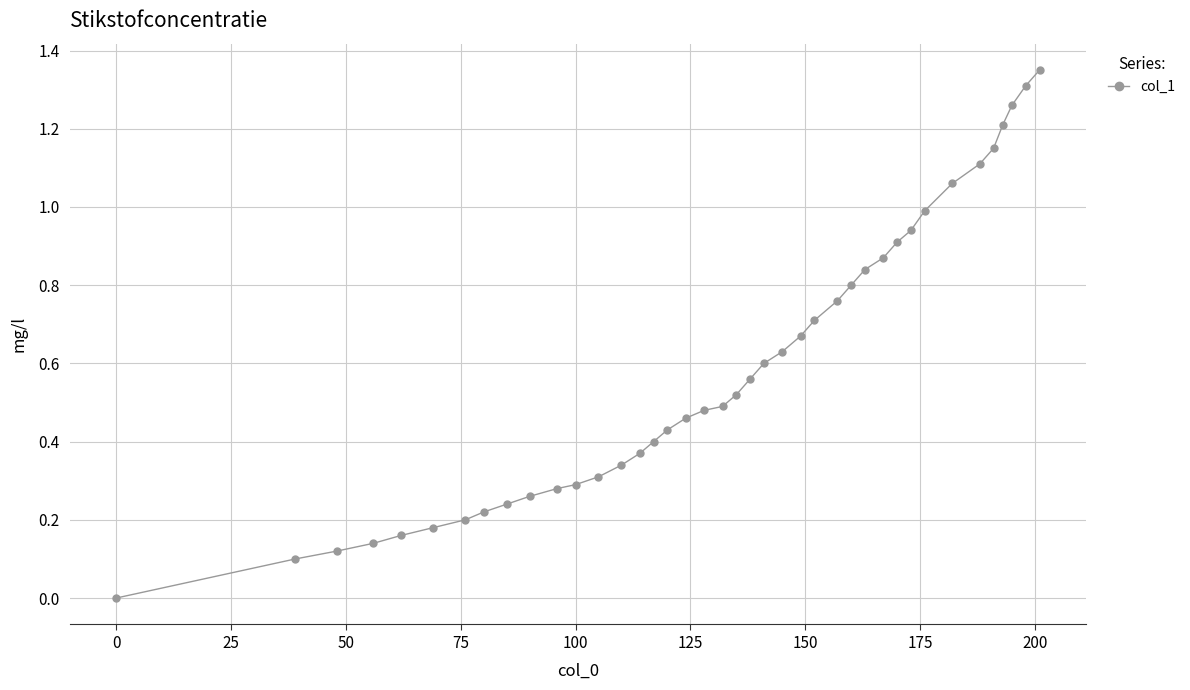

What is the difference between the second highest and second lowest values?

1.2